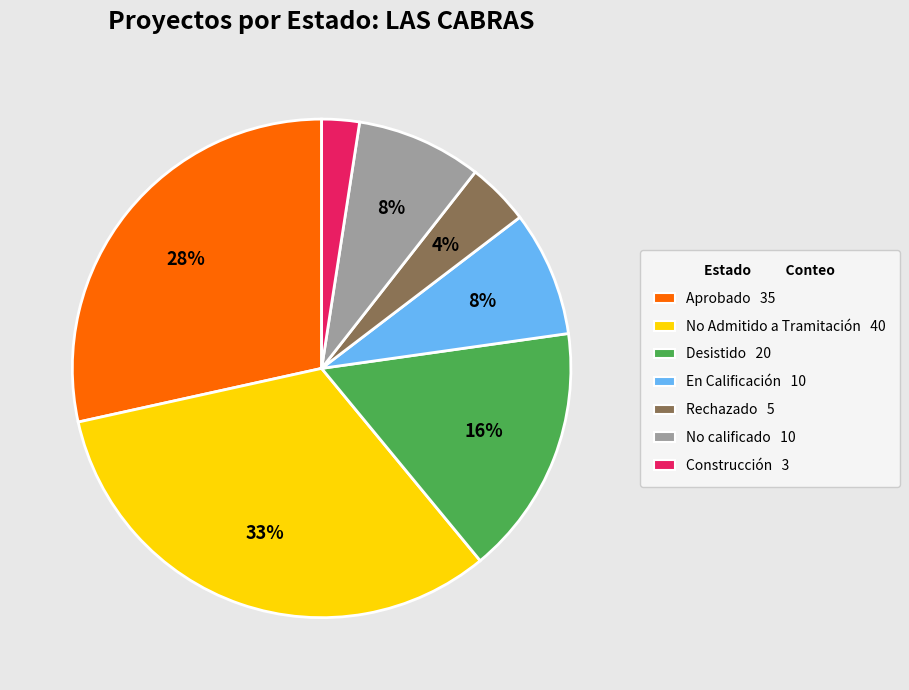

To the nearest percent, what portion does No calificado represent?

8%